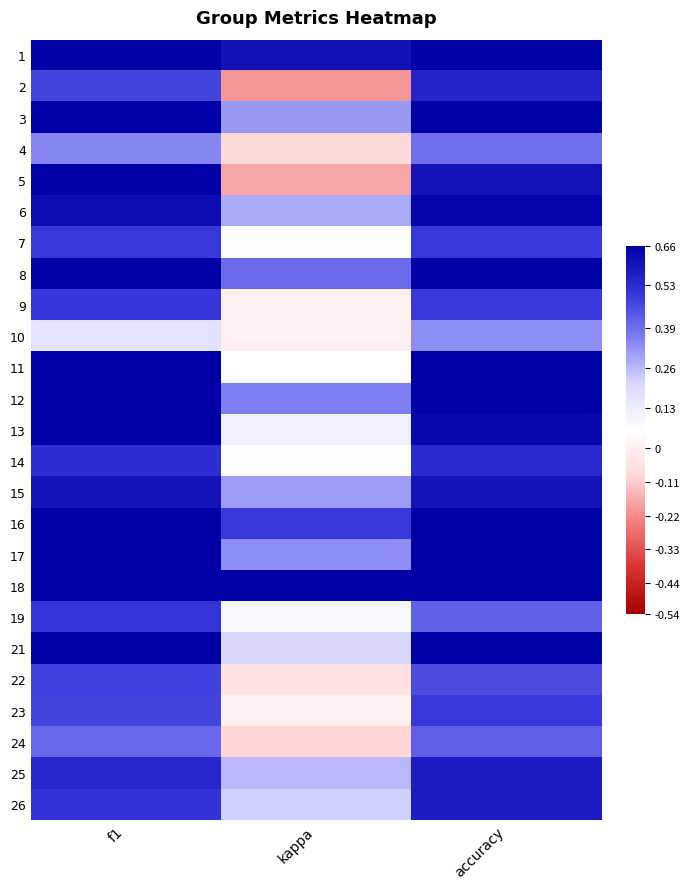

Read the 8 value at accuracy.

0.7